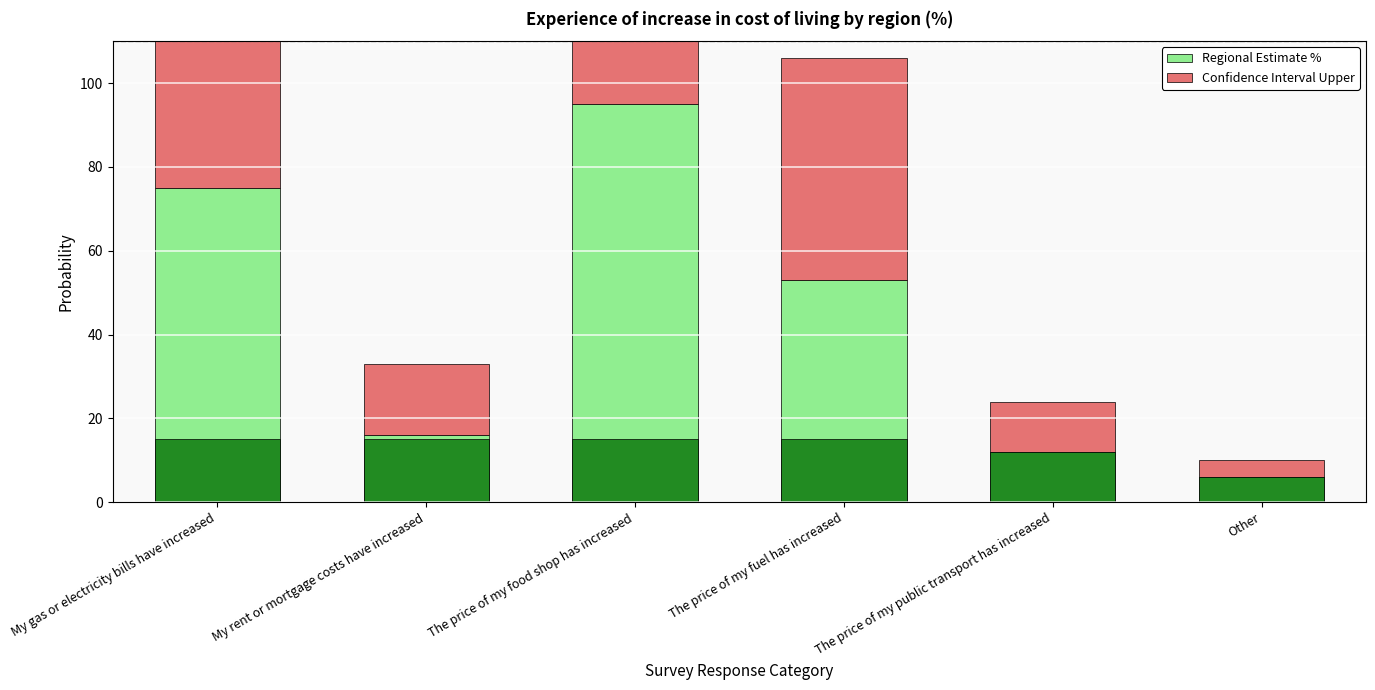

What value does the England series have at My gas or electricity bills have increased?

15